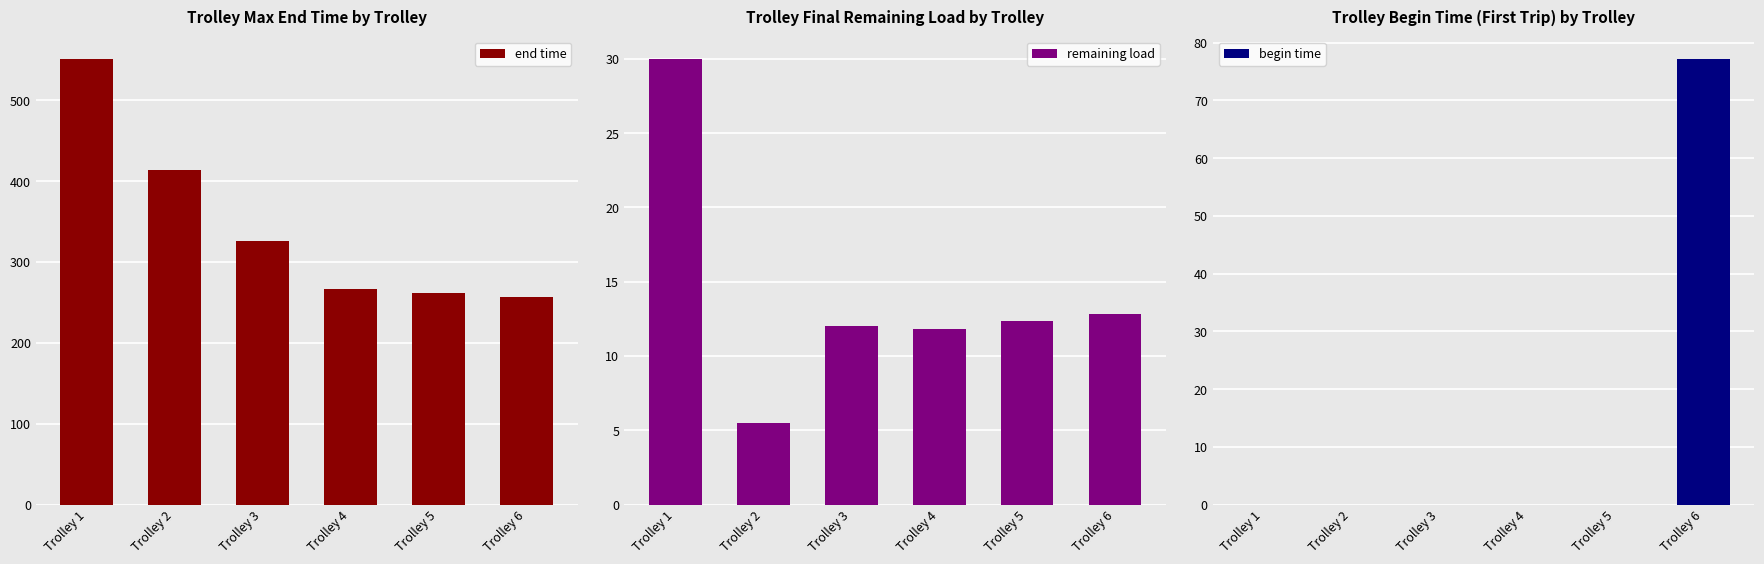

What is the total value across all series at Trolley 6?

346.7